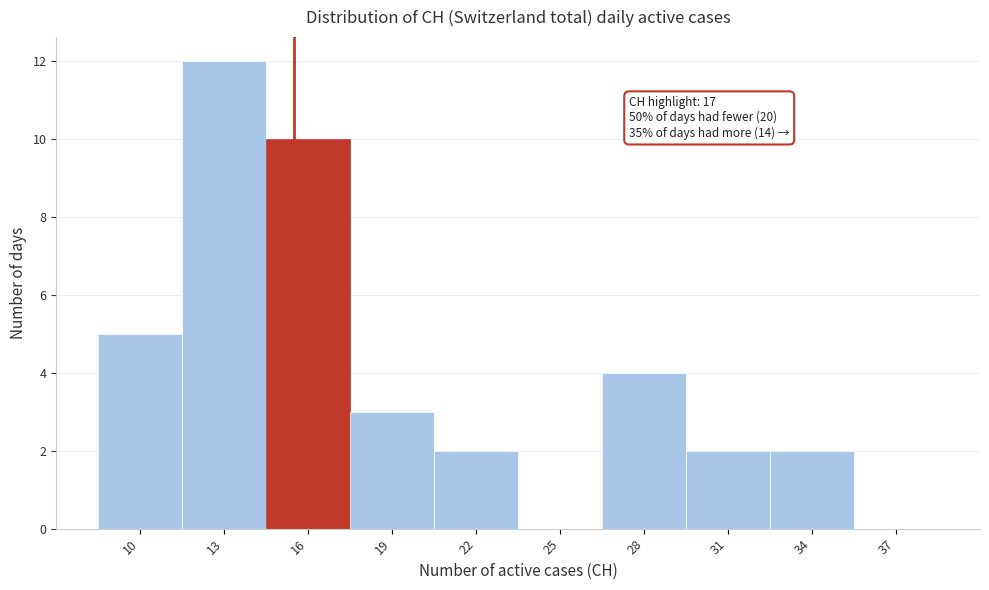

Reading left to right, extract all data points from this chart.

10=5	13=12	16=10	19=3	22=2	25=0	28=4	31=2	34=2	37=0